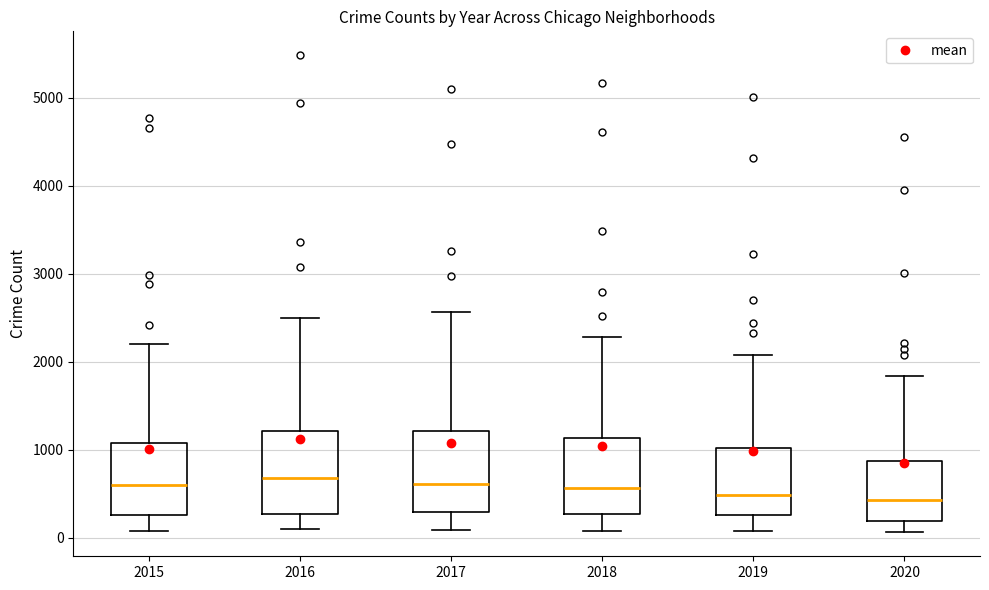

Reading left to right, transcribe this box plot: for each box, give where its median line is, the range the box spans, and where its two whiskers end, as read against the y-axis. The values are not printed on the chart, so give them approximately, as read against the axis.

2015: median 600, box 300 to 1100, whiskers 100 to 2200
2016: median 700, box 300 to 1200, whiskers 100 to 2500
2017: median 600, box 300 to 1200, whiskers 100 to 2600
2018: median 600, box 300 to 1100, whiskers 100 to 2300
2019: median 500, box 300 to 1000, whiskers 100 to 2100
2020: median 400, box 200 to 900, whiskers 100 to 1800